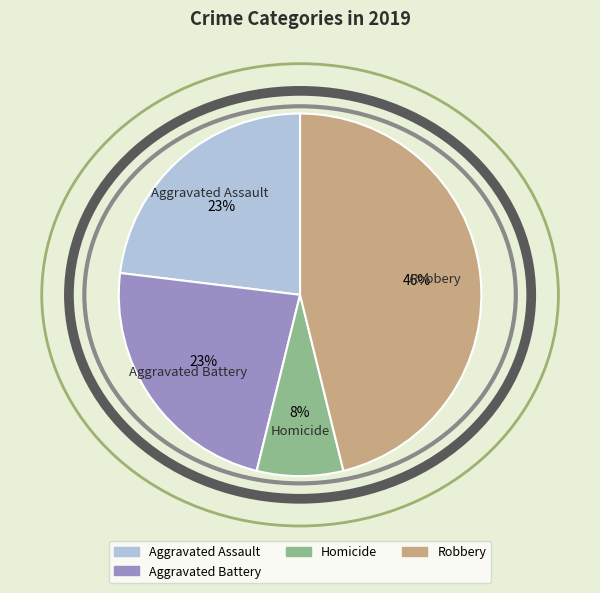

Is there a majority slice in this chart?

No